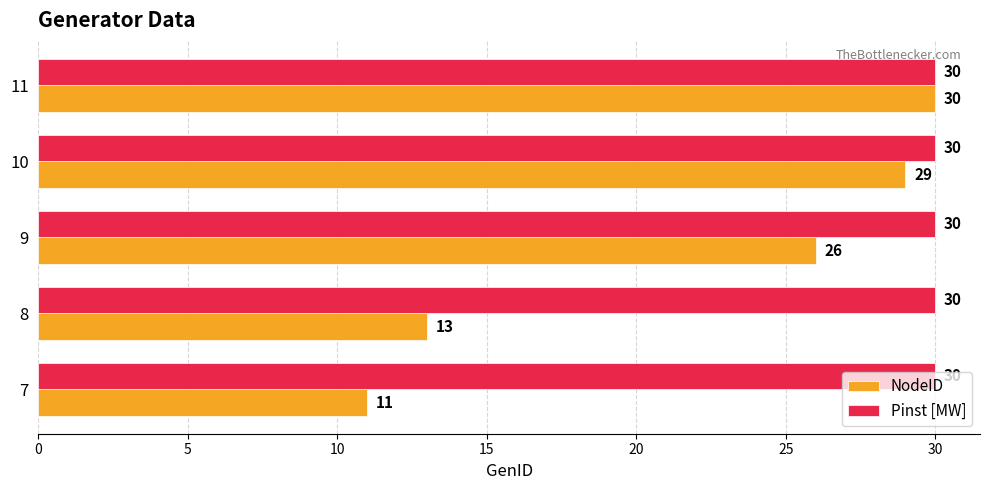

Which series has the largest range (max minus min)?

NodeID